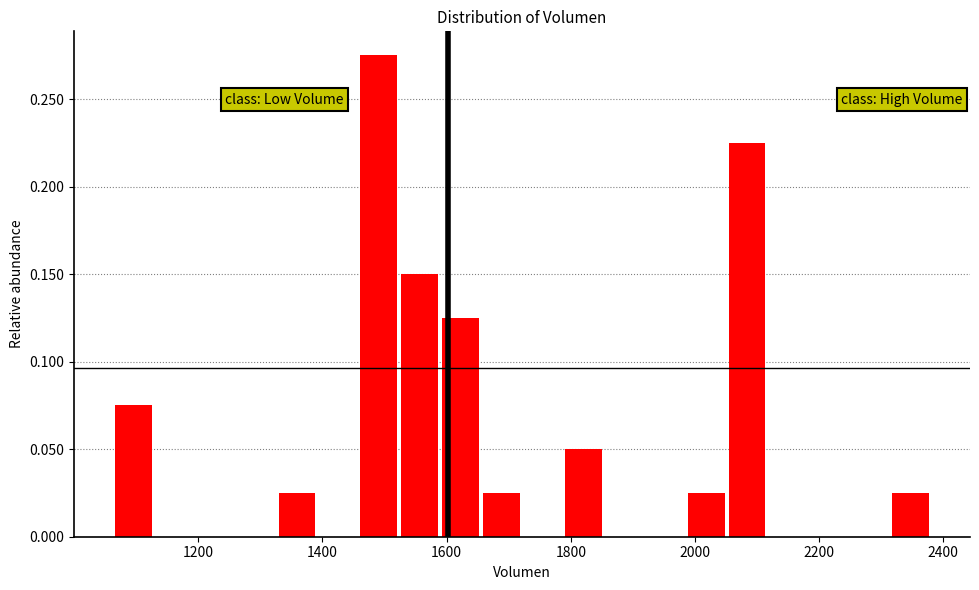

Around what value on the x-axis is the tallest bar? Give the approximate position of its centre, as read against the axis.

1500